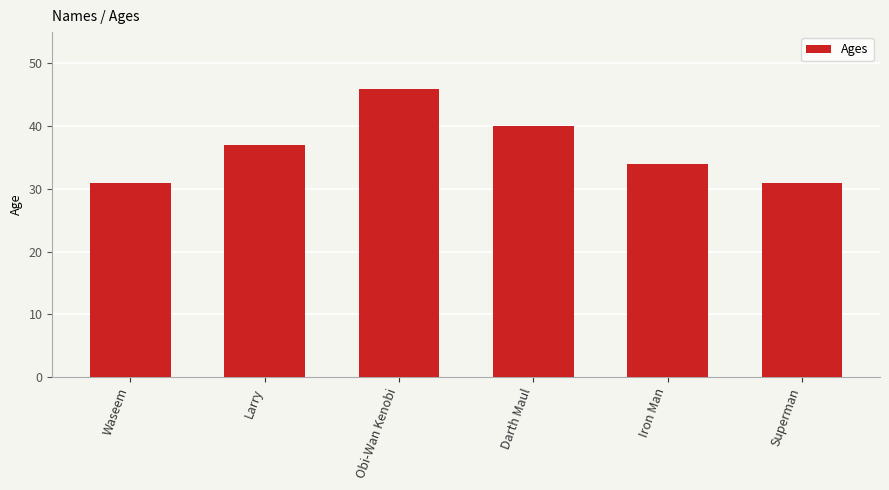

The chart shows a value of 18 at Darth Maul. True or false?

False